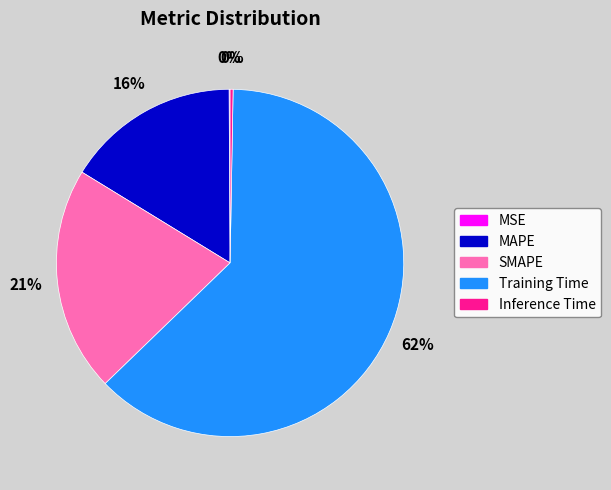

To the nearest percent, what portion does MAPE represent?

16%